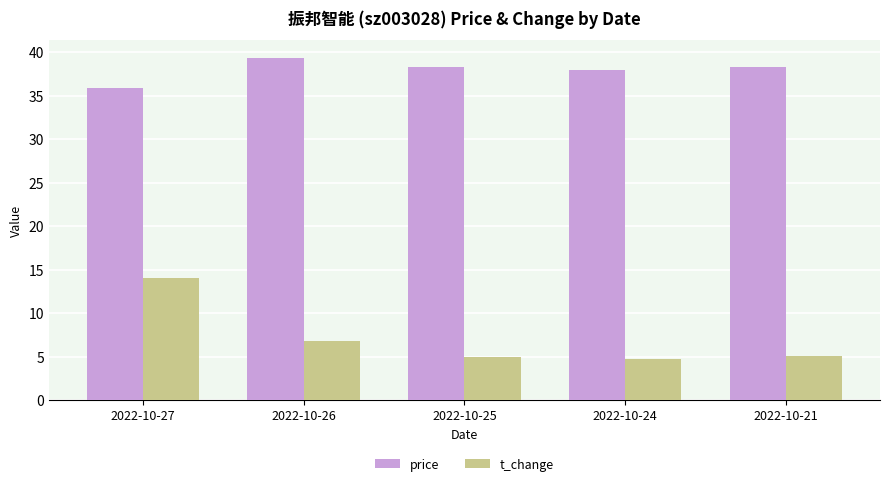

Rank the series by their maximum value, from lowest to highest.

t_change, price